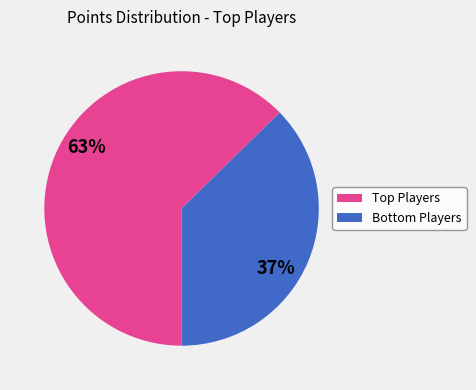

To the nearest percent, what is the average slice percentage?

50%